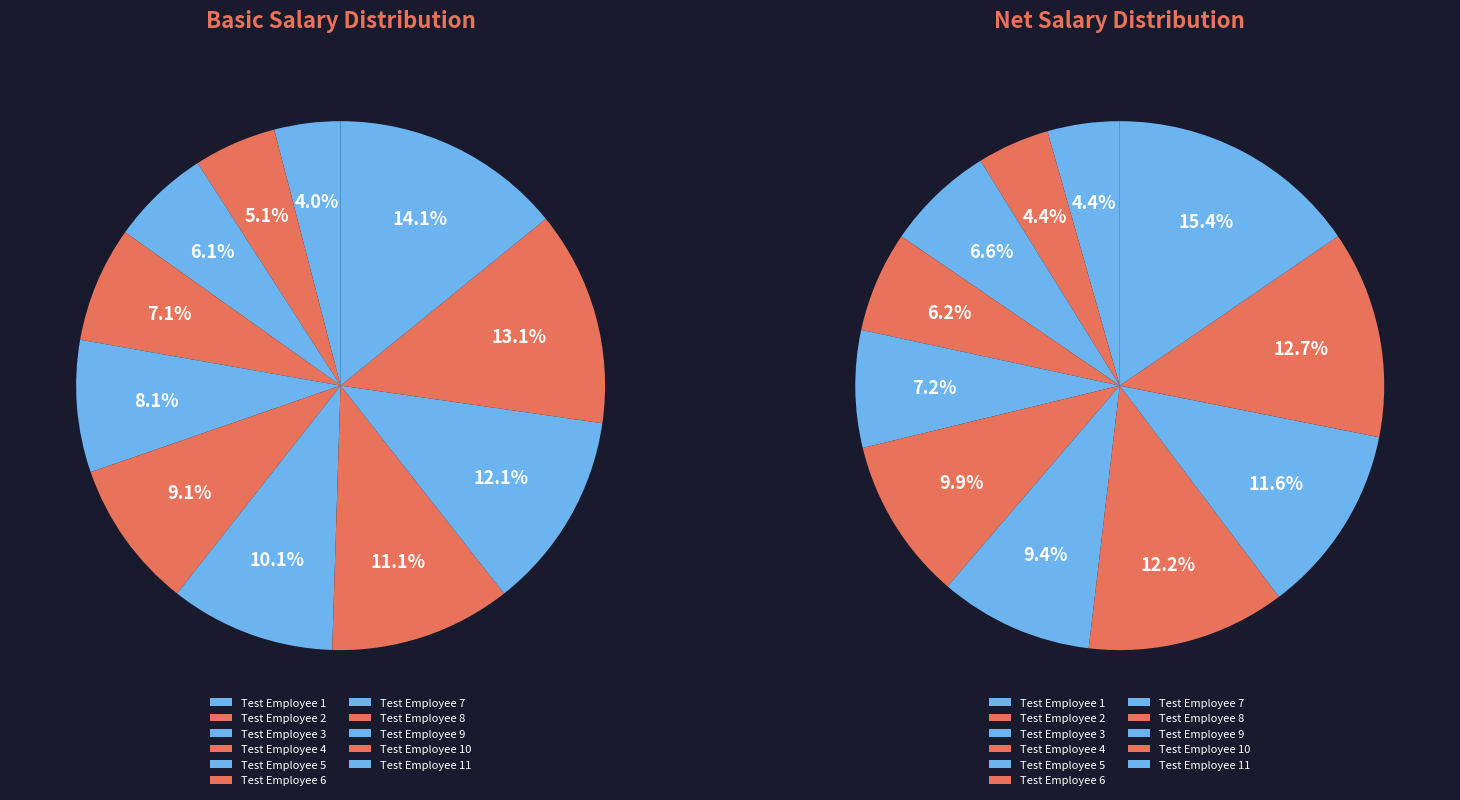

Combined, do Test Employee 9 and Test Employee 1 account for over 50%?

No